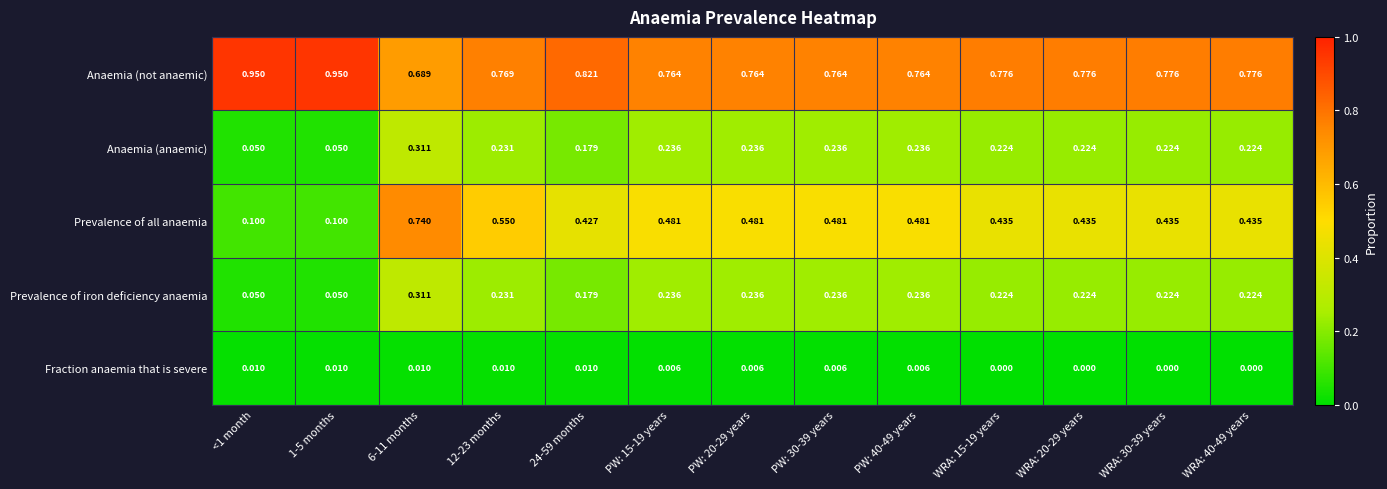

Which series has the largest range (max minus min)?

Prevalence of all anaemia